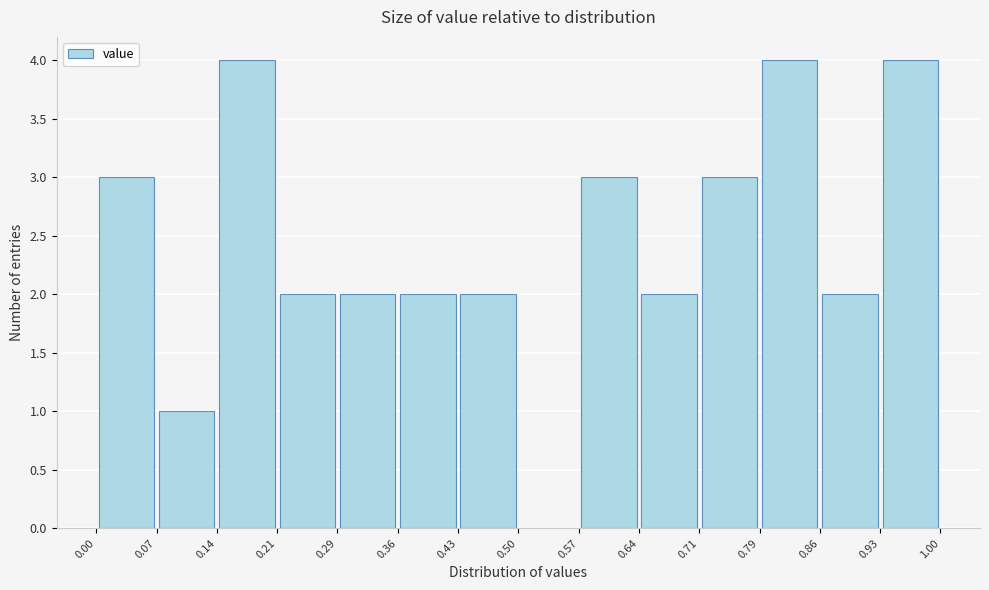

Reading left to right, list every bar in this chart as the range it spans on the x-axis followed by its height. The values are not printed on the chart, so give them approximately, as read against the axis.

0.00 to 0.07: 3
0.07 to 0.14: 1
0.14 to 0.21: 4
0.21 to 0.29: 2
0.29 to 0.36: 2
0.36 to 0.43: 2
0.43 to 0.50: 2
0.50 to 0.57: 0
0.57 to 0.64: 3
0.64 to 0.71: 2
0.71 to 0.79: 3
0.79 to 0.86: 4
0.86 to 0.93: 2
0.93 to 1.00: 4